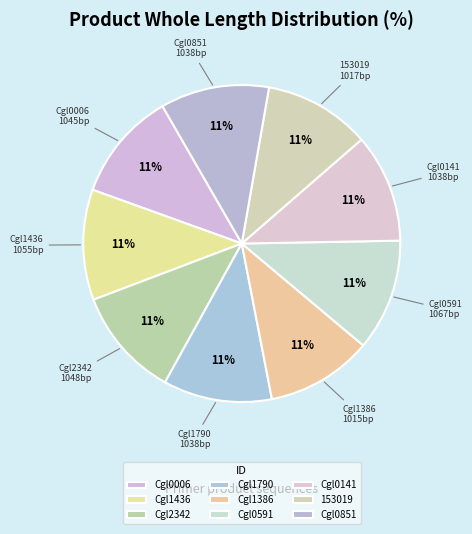

Does any single category account for the majority?

No